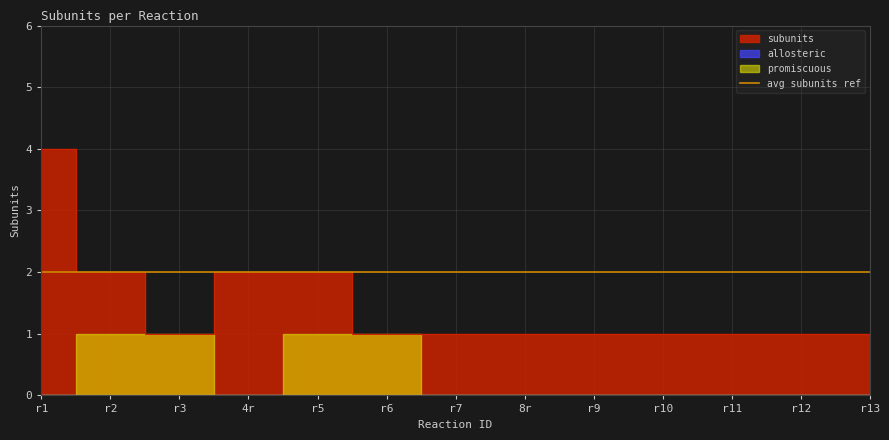

What is the average value?

1